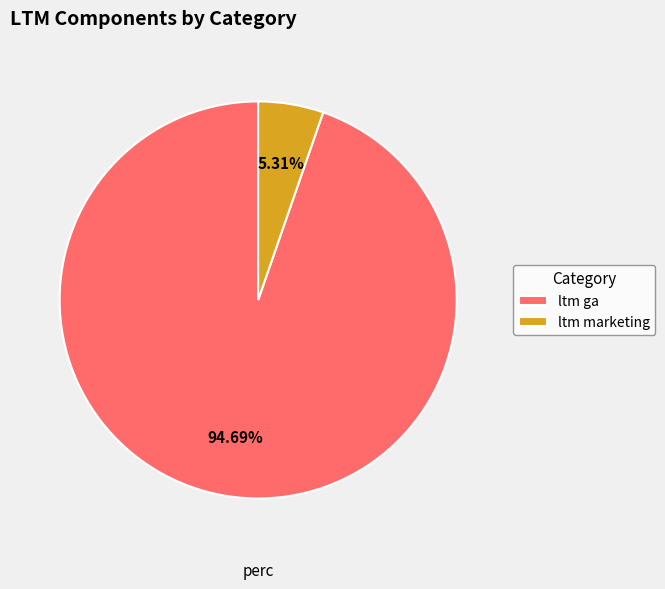

What is the smallest slice in the pie chart?

ltm marketing